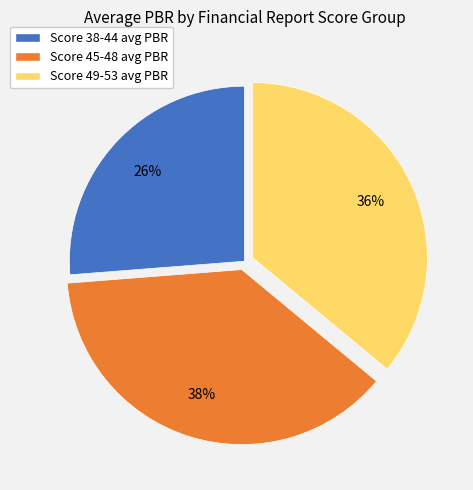

To the nearest percent, what is the difference between the largest and smallest slice percentages?

12%